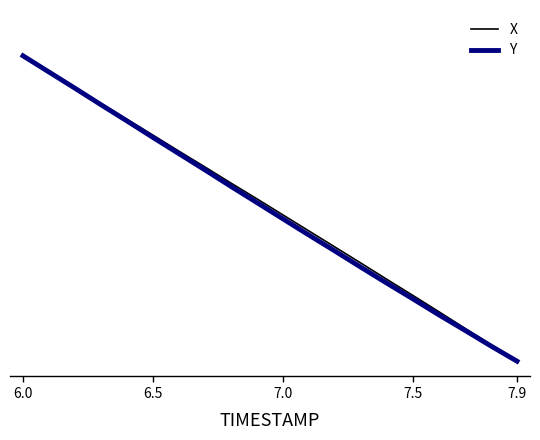

What are all the series names shown in the legend?

X, Y